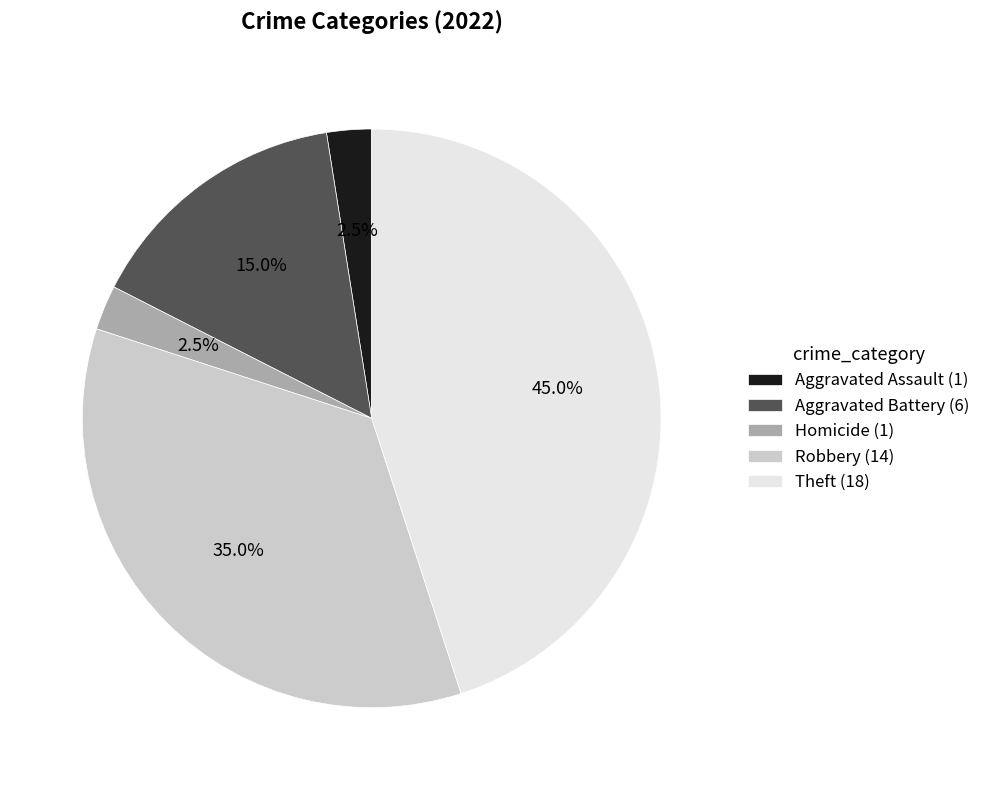

Does Aggravated Battery (6) account for over 50% of the chart?

No